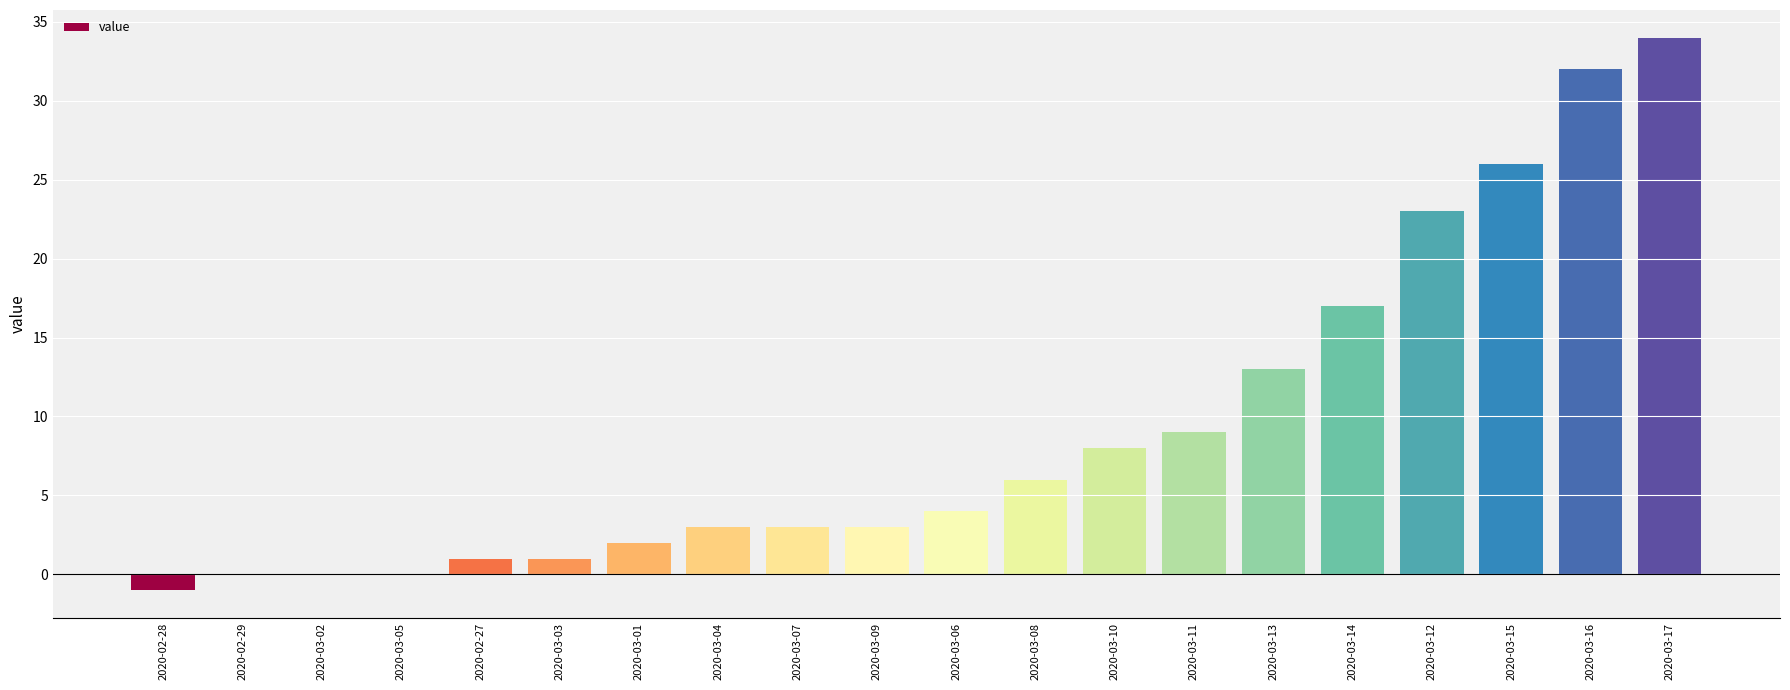

How many categories are shown in the chart?

20